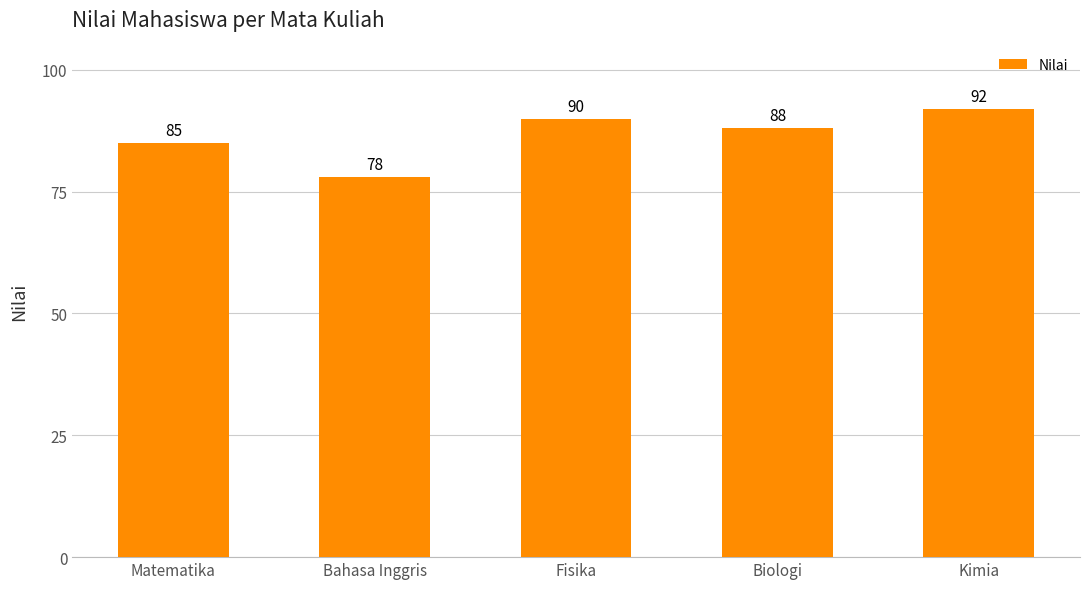

What is the average value?

87